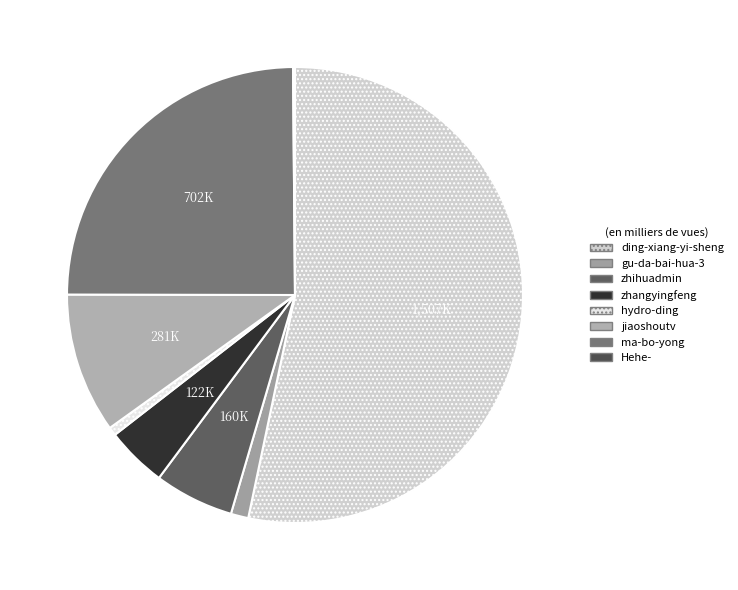

Combined, what portion of the pie is hydro-ding and ding-xiang-yi-sheng?

53.9%